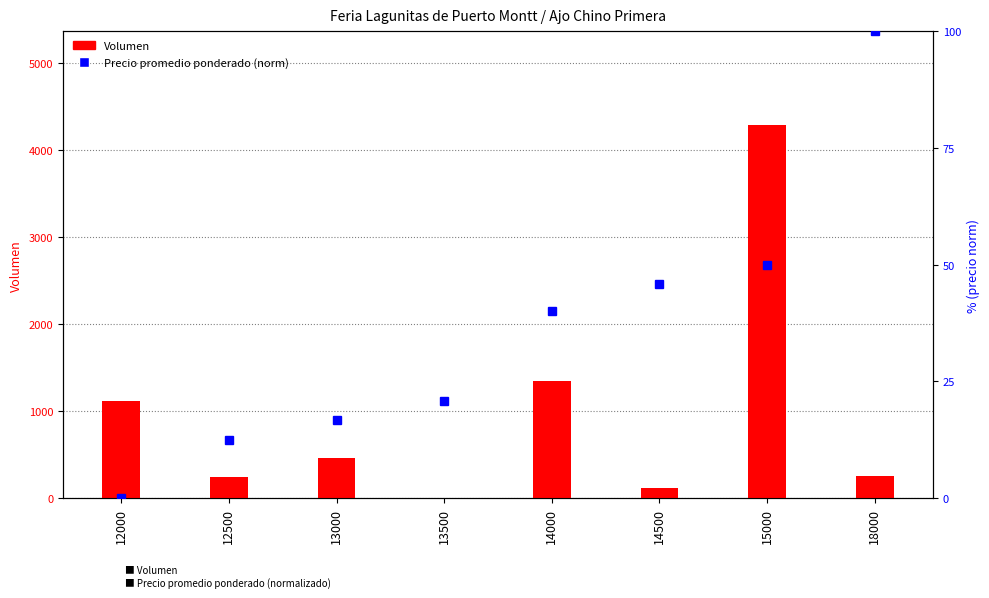

What is the sum of all Volumen values?

7827.0